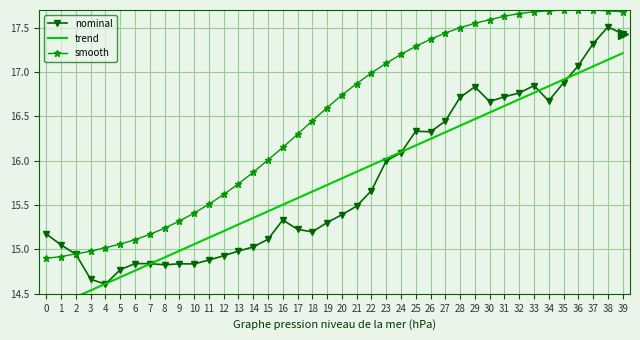

True or false: smooth has more than 0 points higher than both neighbors.

False